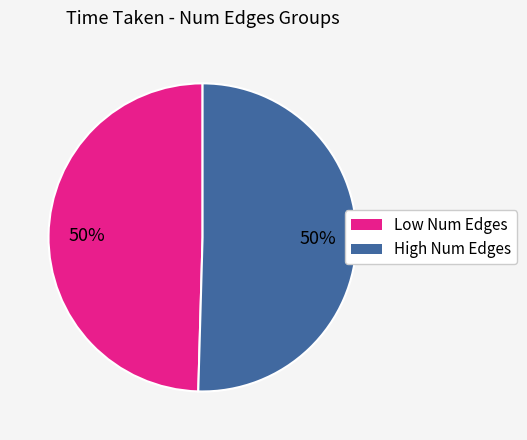

Count the number of slices in the pie.

2